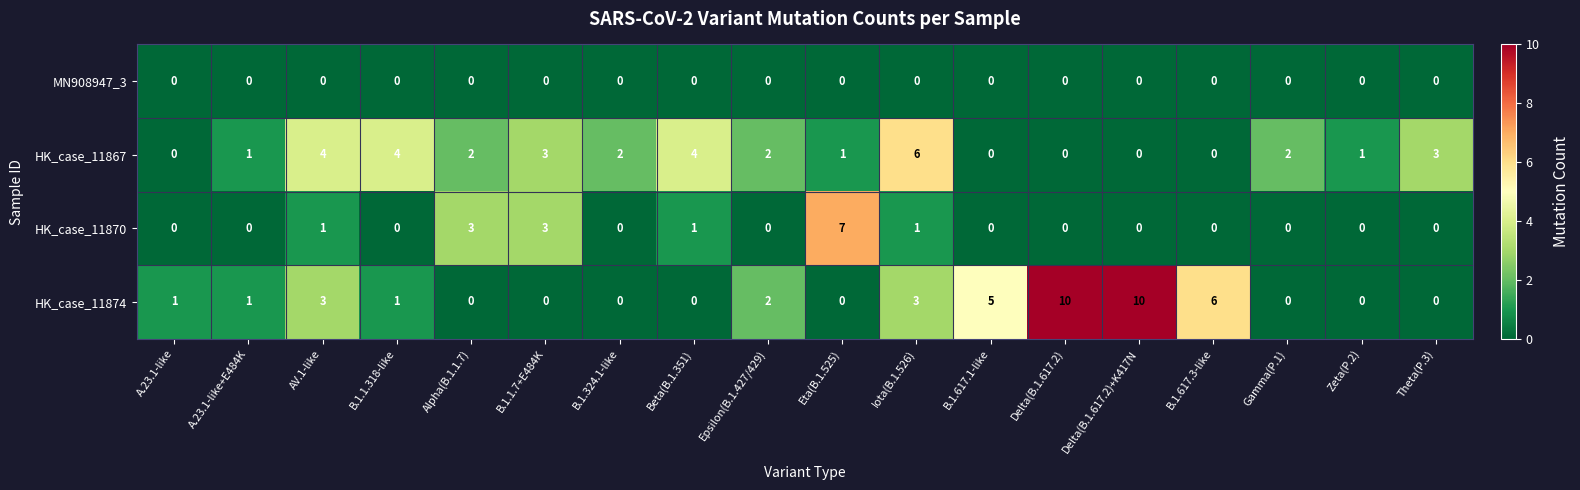

What is the highest value of the HK_case_11870 series?

7